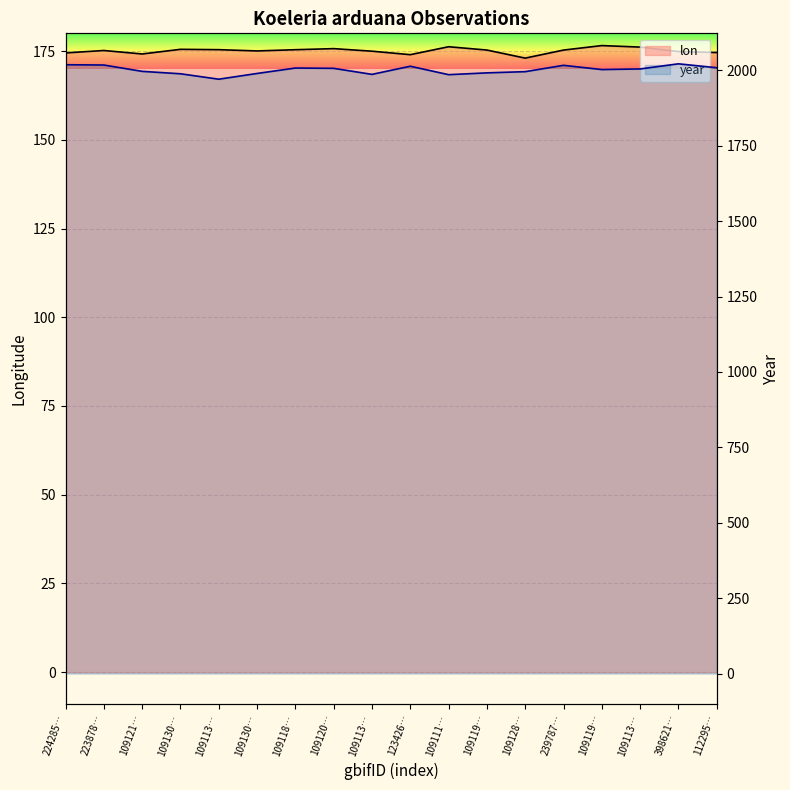

What is the sum of all lon values?

3151.7